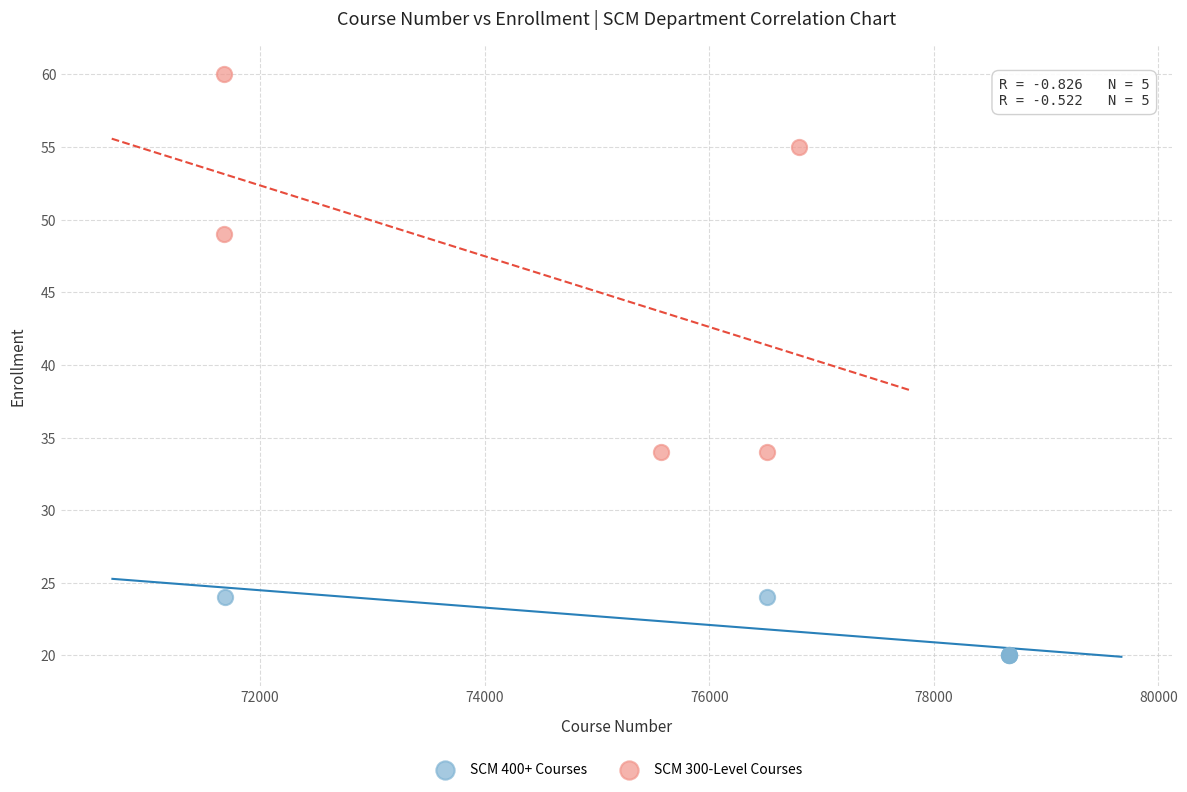

Which series contains the highest Y value?

SCM 300-Level Courses